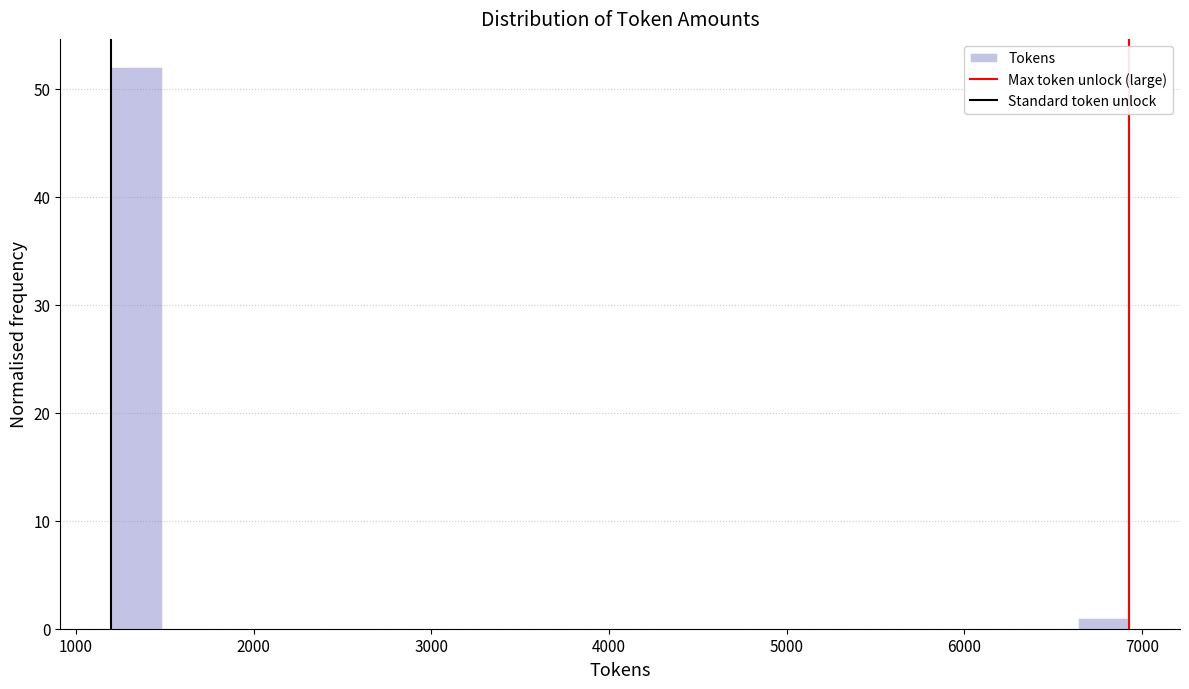

Around what value on the x-axis is the tallest bar? Give the approximate position of its centre, as read against the axis.

1300